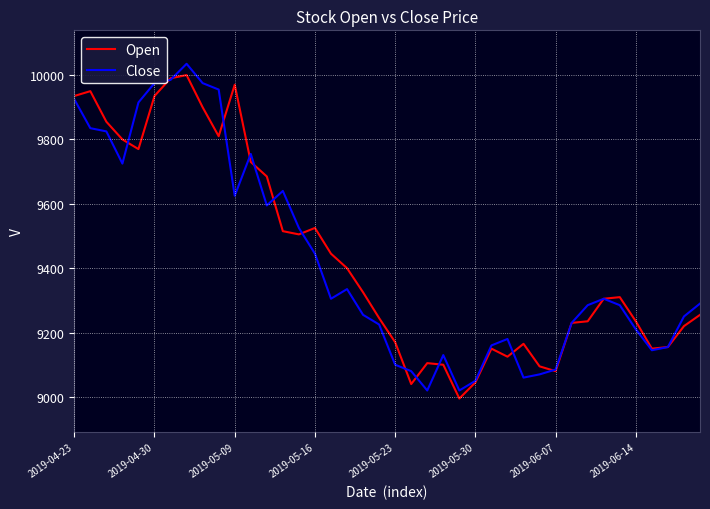

Which series has the largest range (max minus min)?

Close